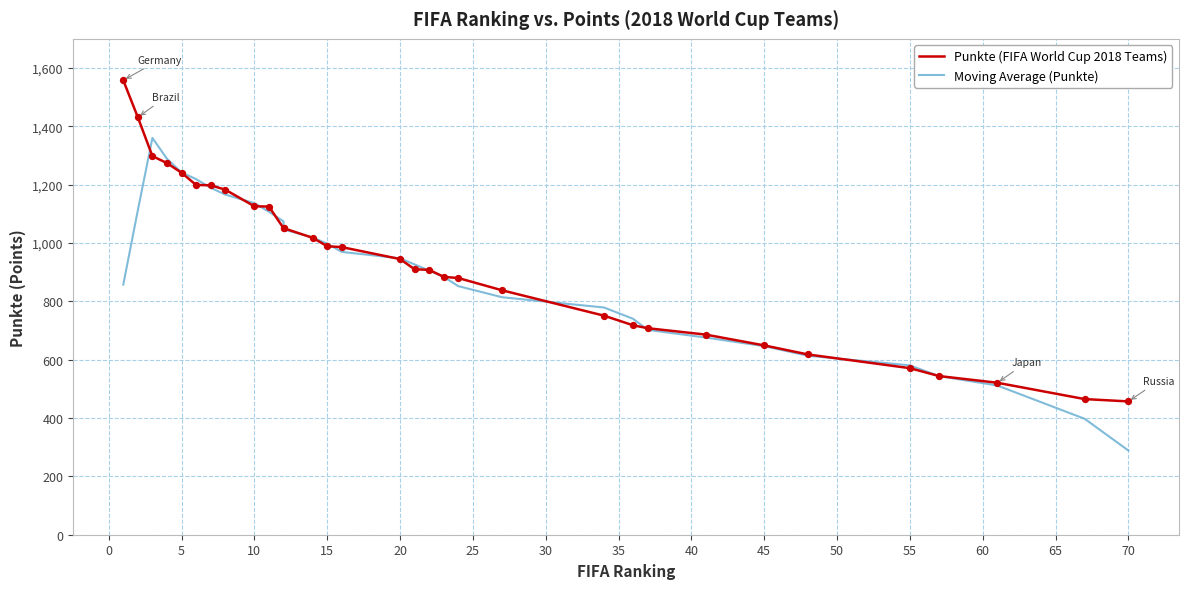

What are all the series names shown in the legend?

Punkte (FIFA World Cup 2018 Teams), Moving Average (Punkte)